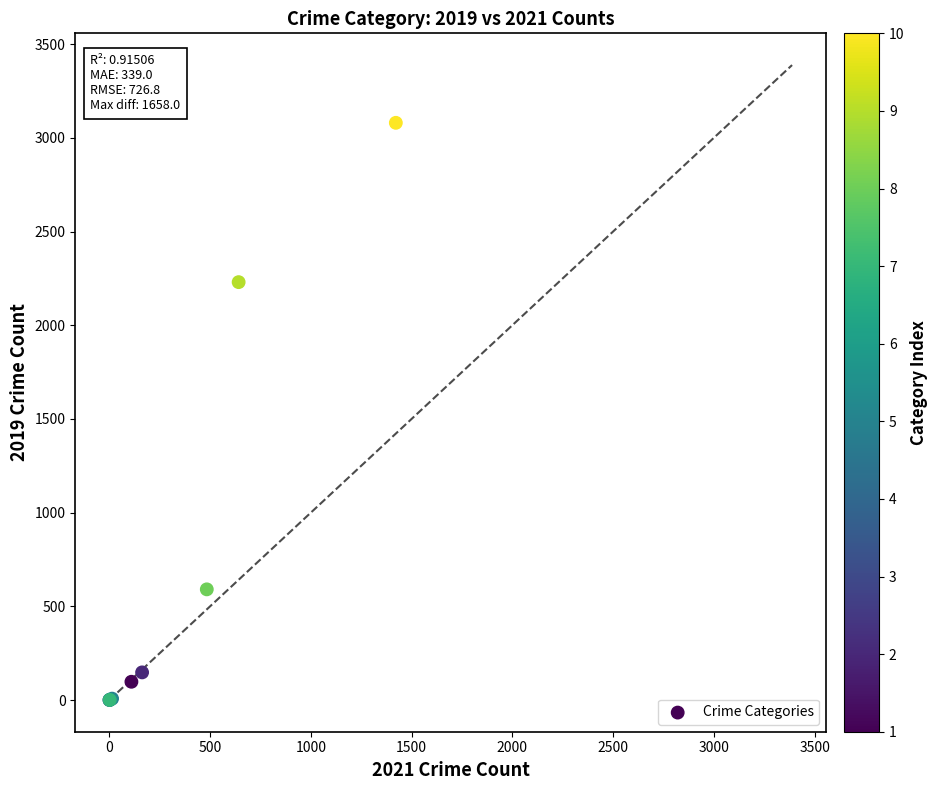

What Y value in the scatter plot is closest to 1540?

2230